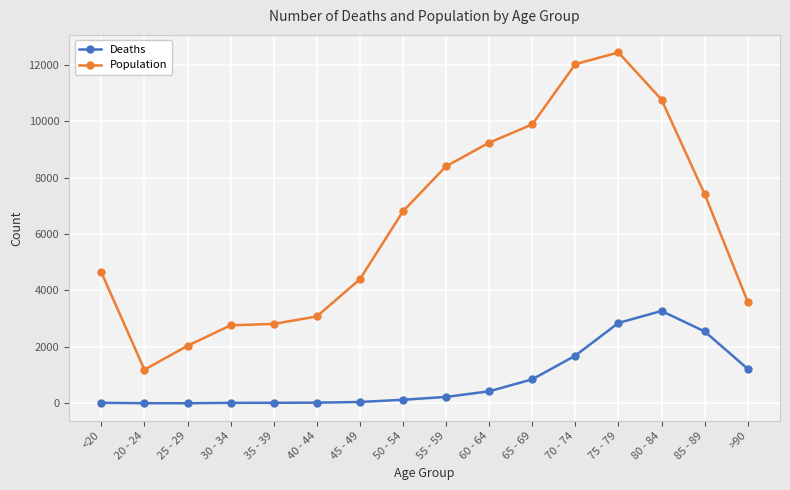

How many series are shown in this chart?

2